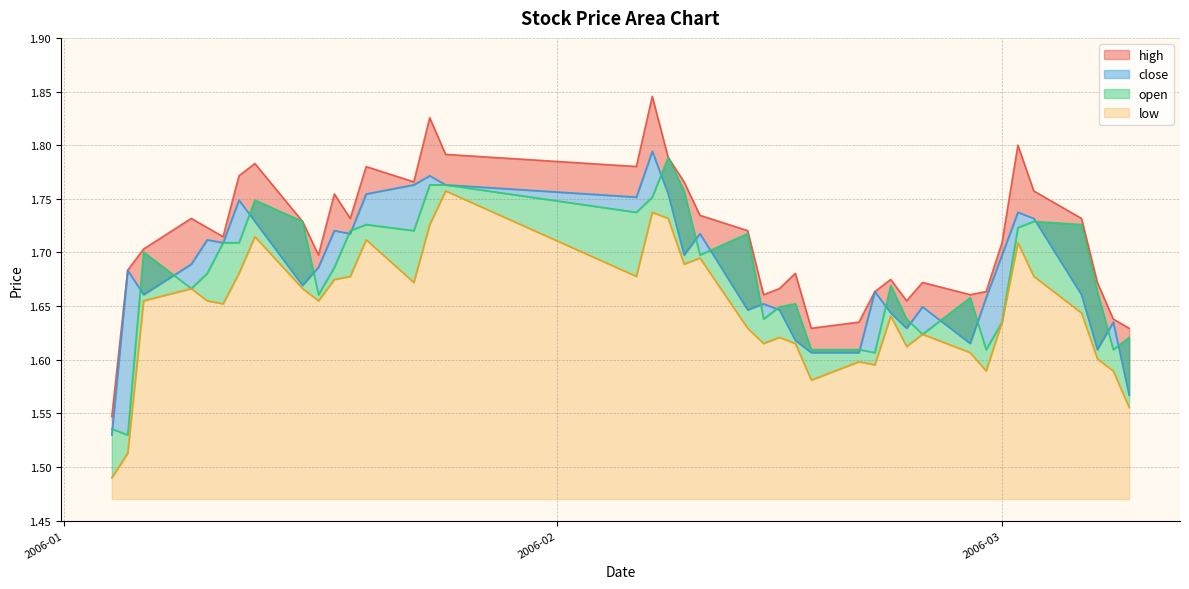

Between which two adjacent categories do open and close first intersect?

2006-01-04 and 2006-01-05